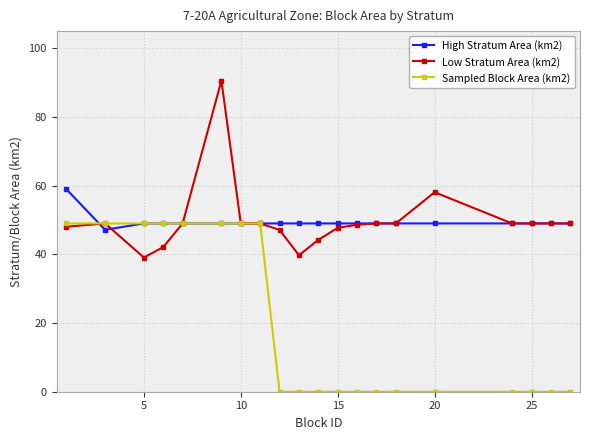

List the series in order of their peak value, lowest first.

Sampled Block Area (km2), High Stratum Area (km2), Low Stratum Area (km2)